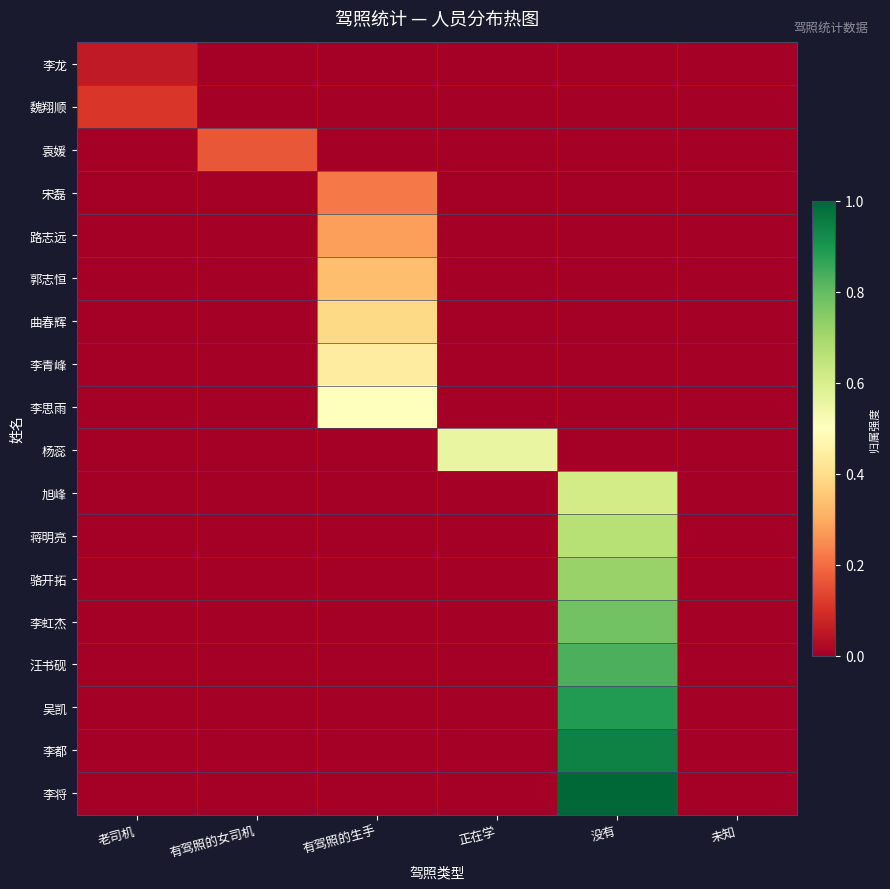

At how many categories does at least one series exceed 0?

5